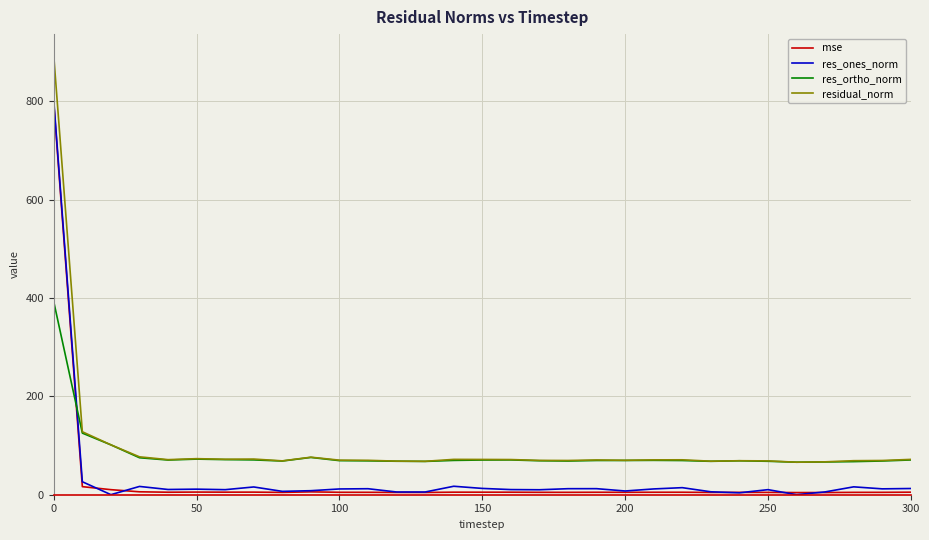

What is the highest value of the mse series?

796.4